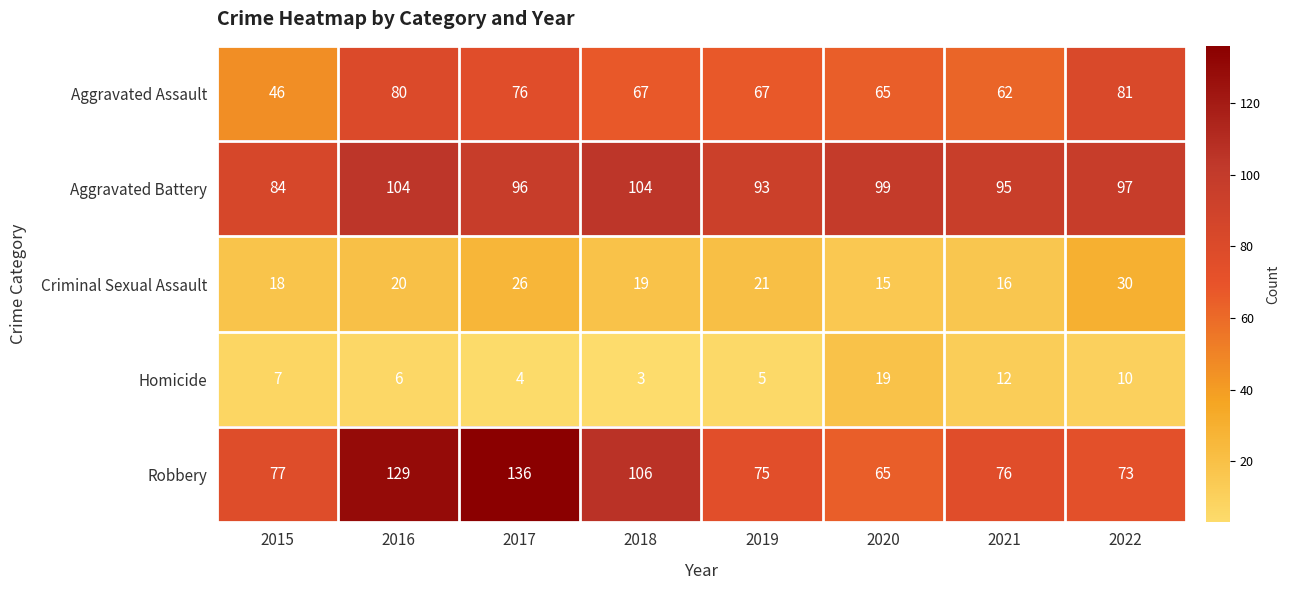

What is the maximum value for Robbery?

136